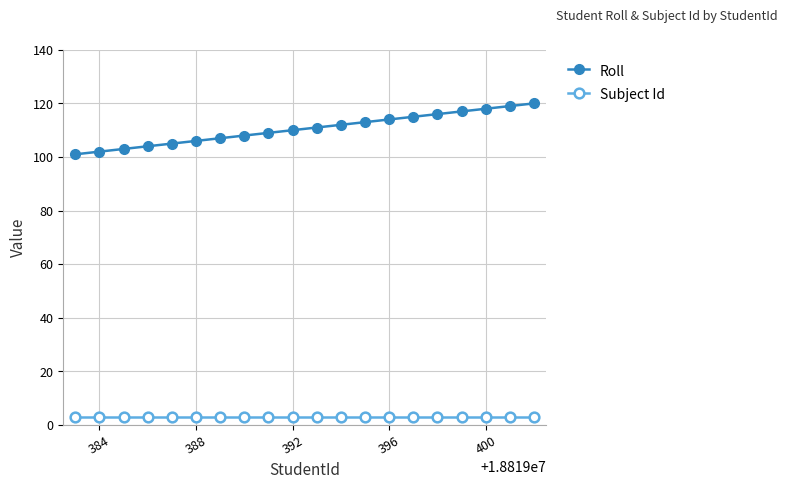

True or false: Roll and Subject Id intersect in this chart.

False